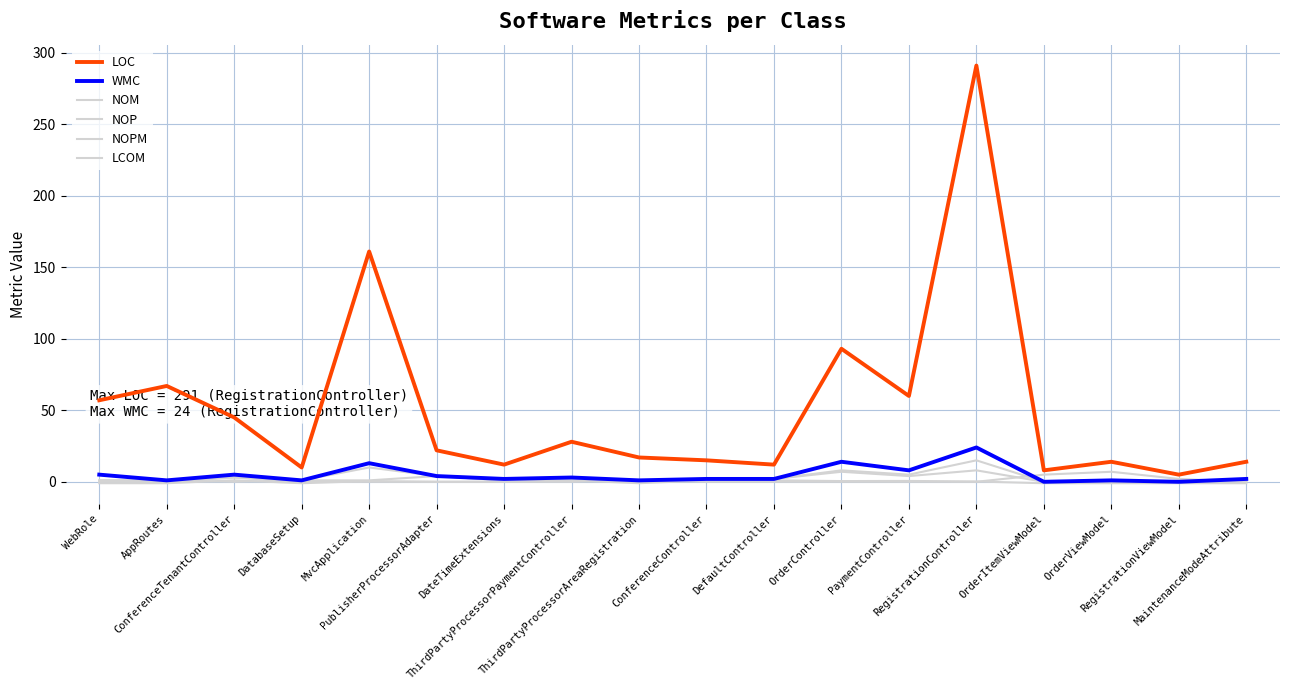

What is the minimum value shown in the chart?

-1.0